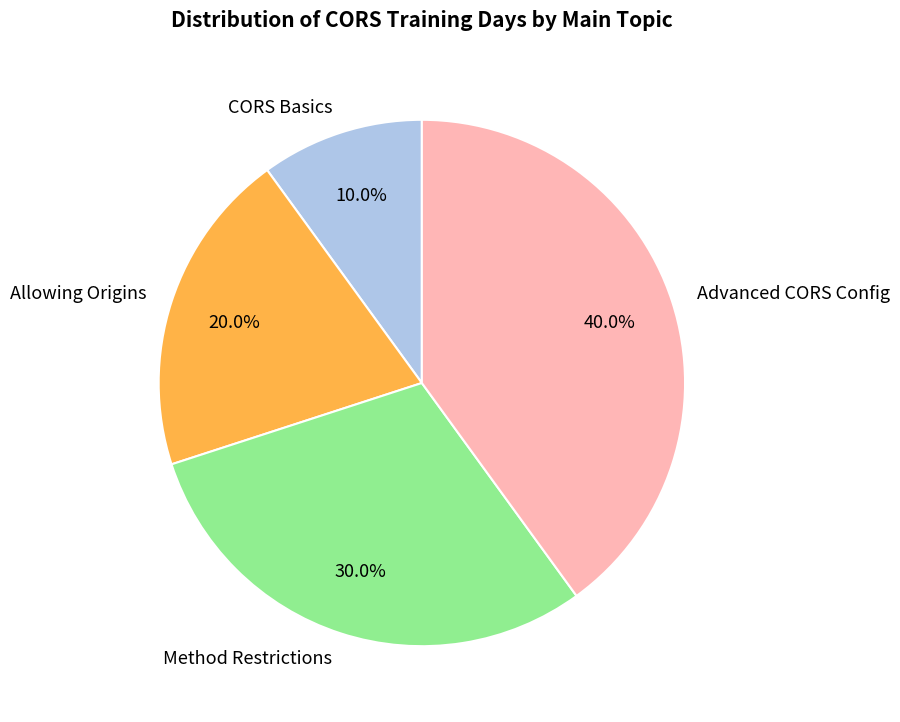

Combined, what portion of the pie is Advanced CORS Config and Method Restrictions?

70.0%